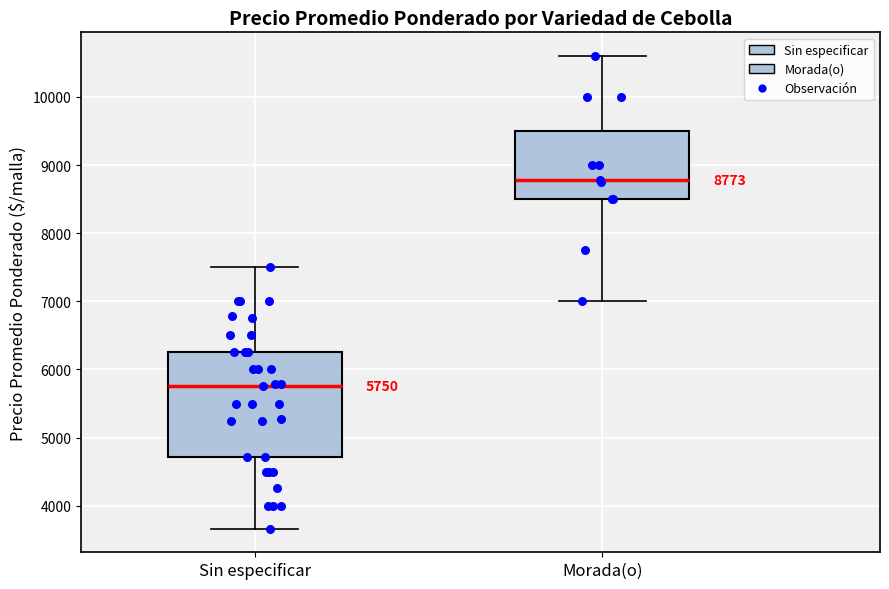

Which box's median line is the highest?

Morada(o)